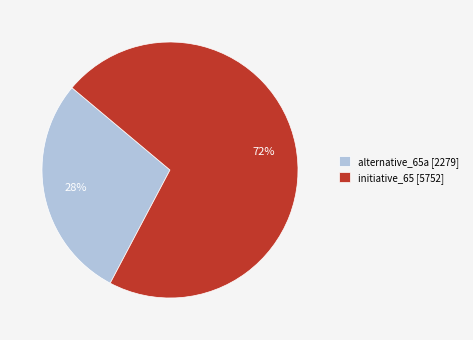

Rank the categories by value from highest to lowest.

initiative_65, alternative_65a